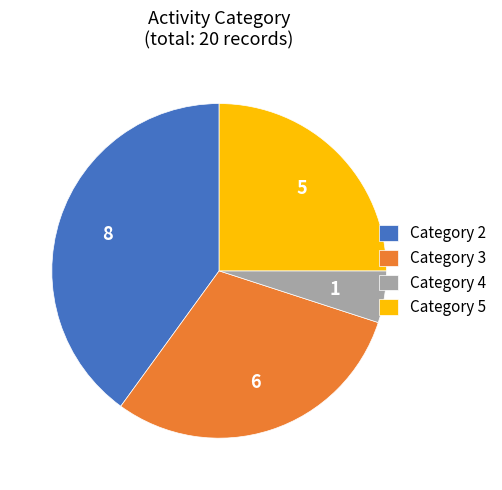

Do Category 4 and Category 5 together represent more than half of the pie?

No